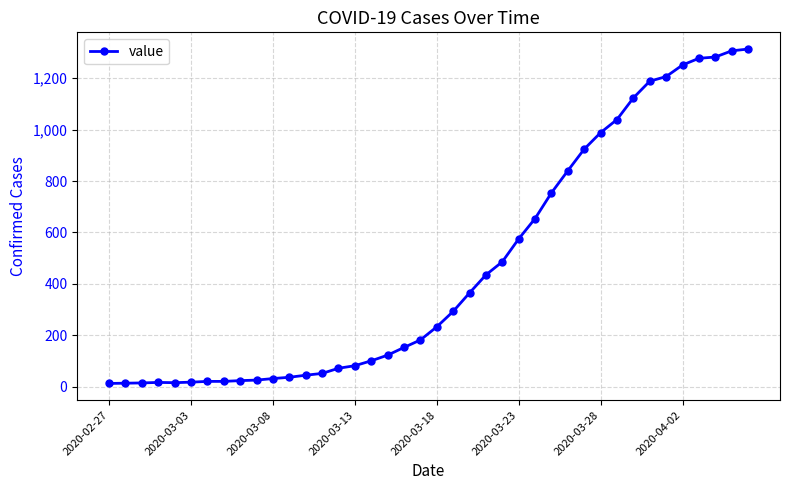

What is the value of the 5th point from the left?

16